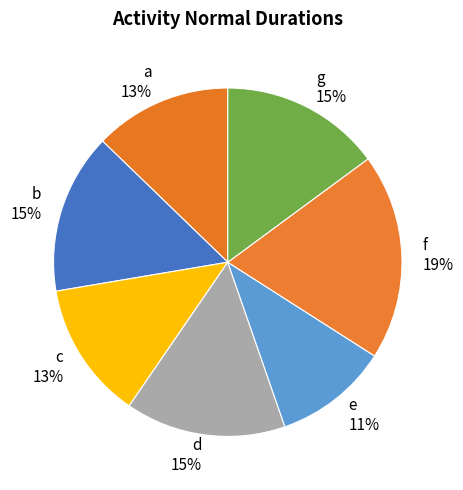

To the nearest percent, what percentage of the pie is b?

15%